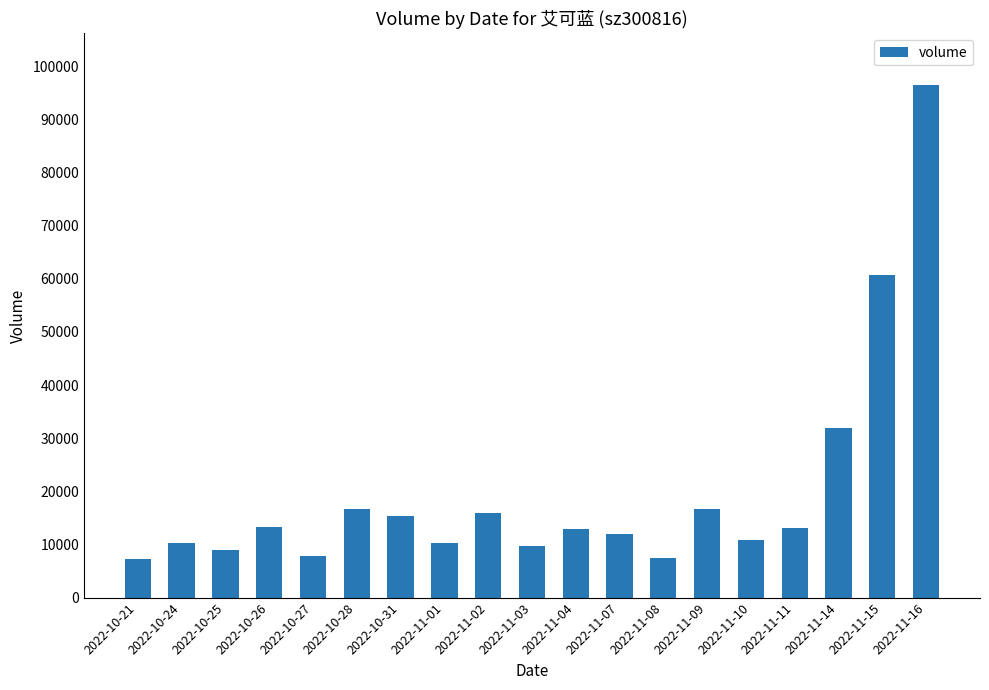

What is the label of the 2nd bar from the left?

2022-10-24